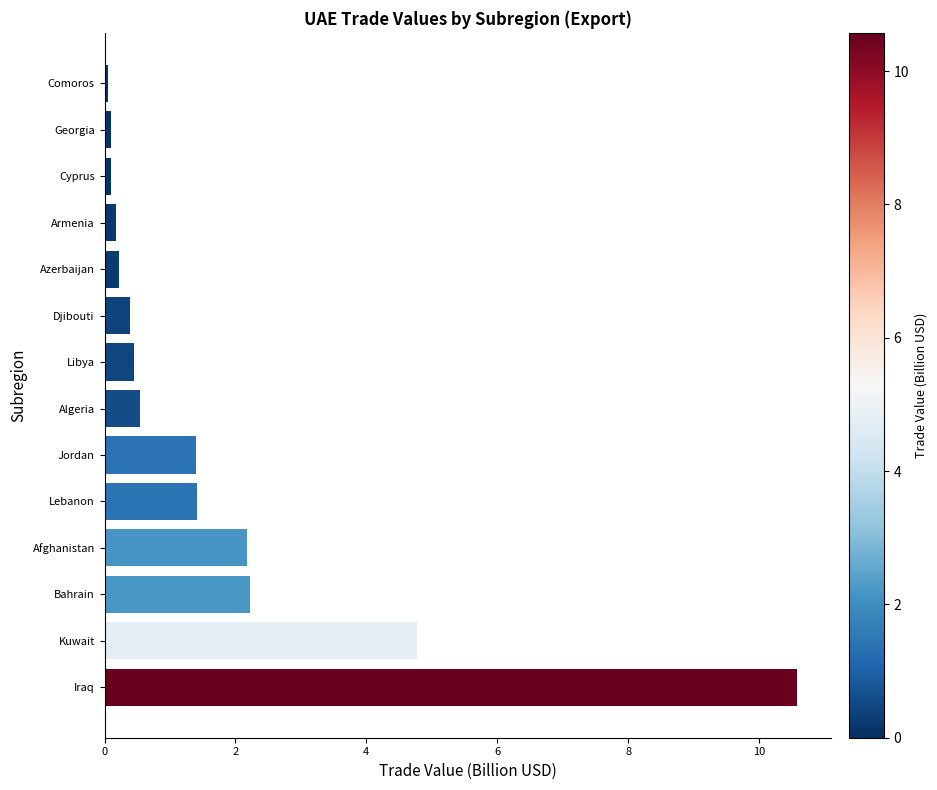

Reading bottom to top, extract all data points from this chart.

Iraq=10.6	Kuwait=4.8	Bahrain=2.2	Afghanistan=2.2	Lebanon=1.4	Jordan=1.4	Algeria=0.5	Libya=0.4	Djibouti=0.4	Azerbaijan=0.2	Armenia=0.2	Cyprus=0.1	Georgia=0.1	Comoros=0.1